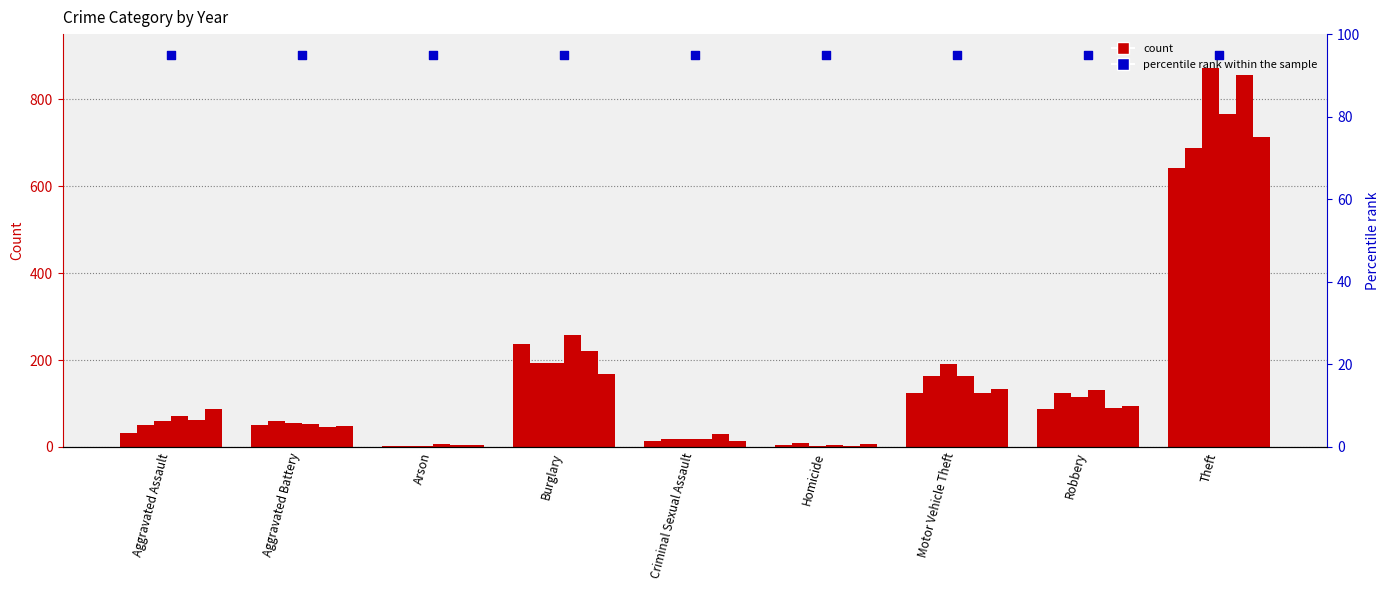

At how many categories does at least one series exceed 862?

1